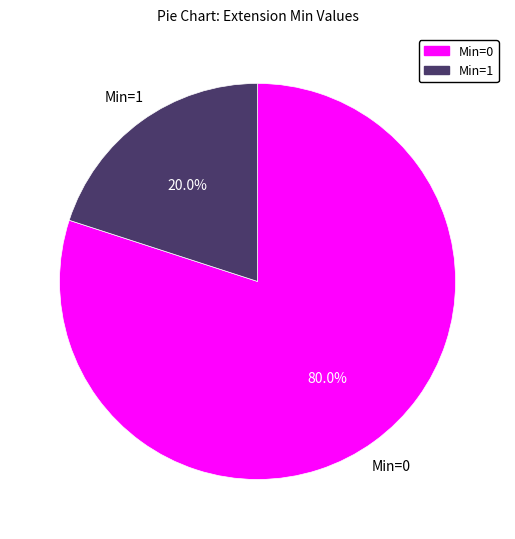

Is there any slice that represents more than half of the pie?

Yes